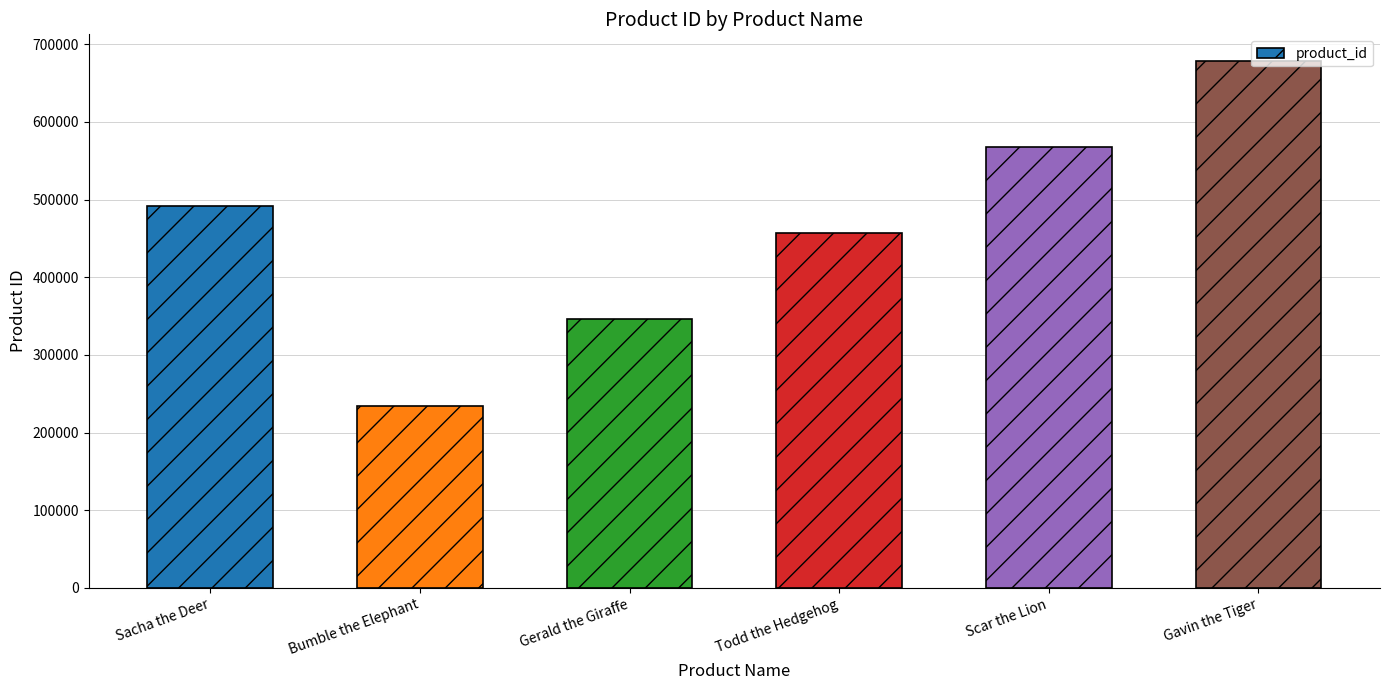

The value at Todd the Hedgehog is 456789. True or false?

True